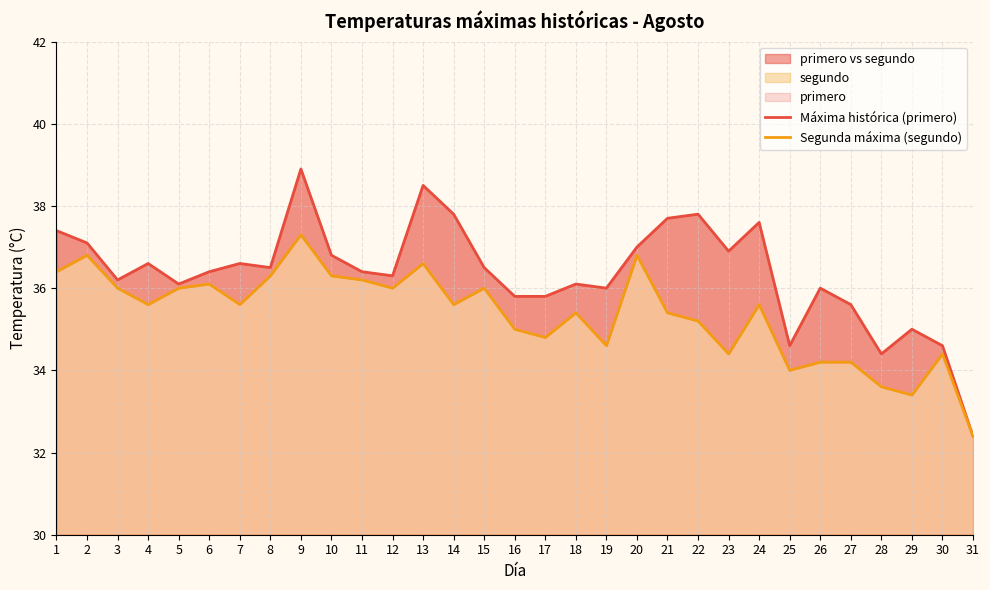

Reading left to right, extract all data points from this chart.

Máxima histórica (primero): 37.4	37.1	36.2	36.6	36.1	36.4	36.6	36.5	38.9	36.8	36.4	36.3	38.5	37.8	36.5	35.8	35.8	36.1	36.0	37.0	37.7	37.8	36.9	37.6	34.6	36.0	35.6	34.4	35.0	34.6	32.4
Segunda máxima (segundo): 36.4	36.8	36.0	35.6	36.0	36.1	35.6	36.3	37.3	36.3	36.2	36.0	36.6	35.6	36.0	35.0	34.8	35.4	34.6	36.8	35.4	35.2	34.4	35.6	34.0	34.2	34.2	33.6	33.4	34.4	32.4